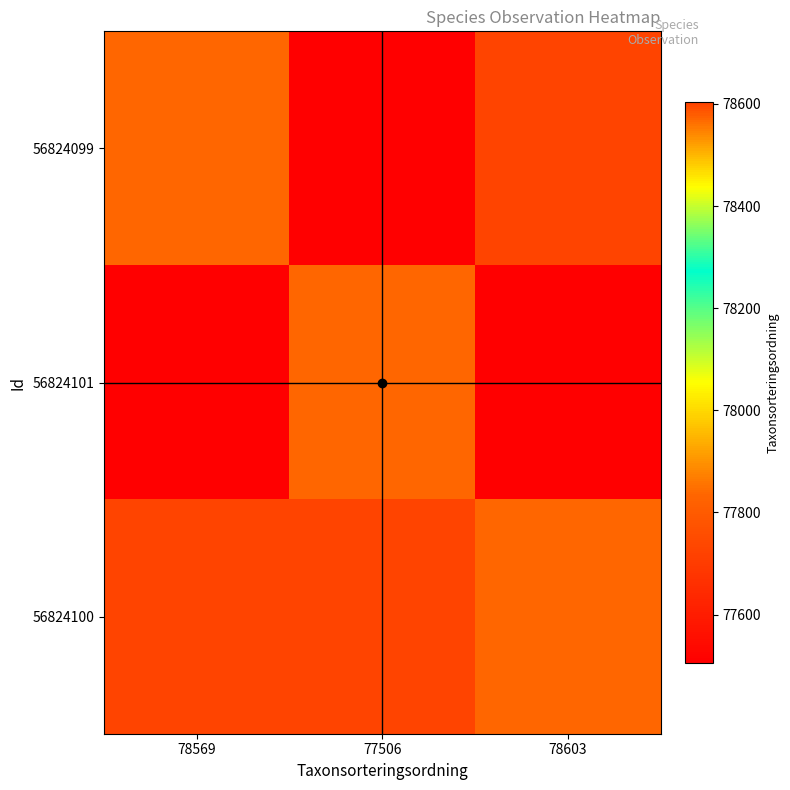

Count the number of categories in the chart.

3